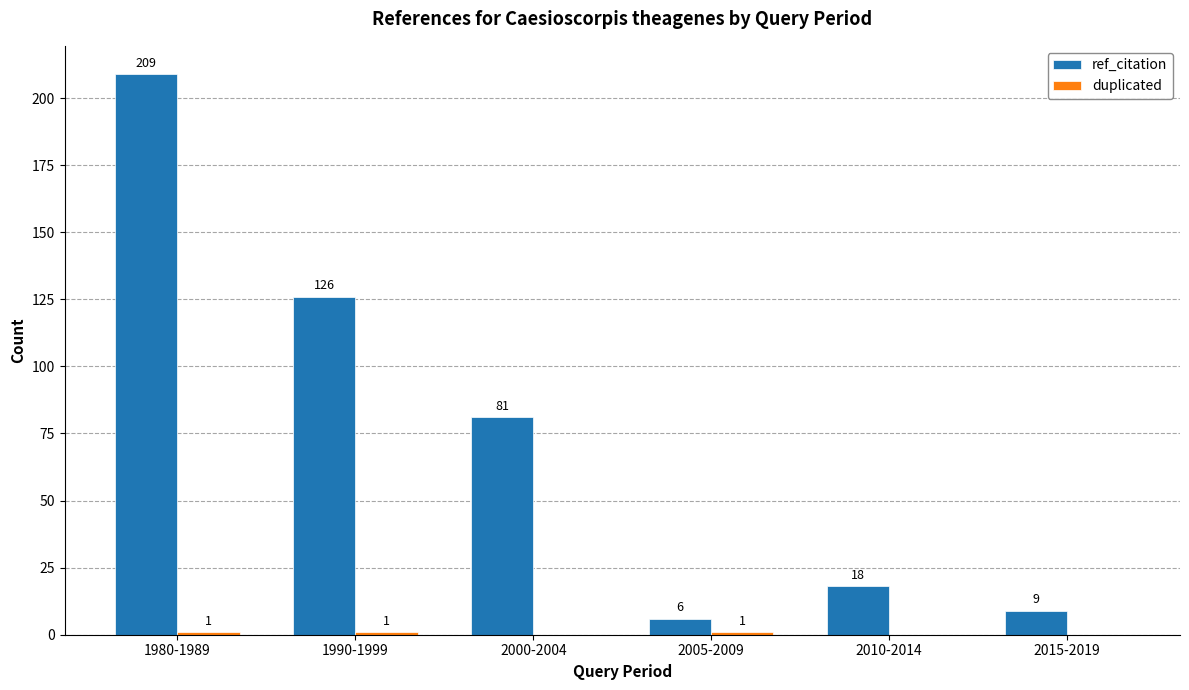

What is the sum of all ref_citation values?

449